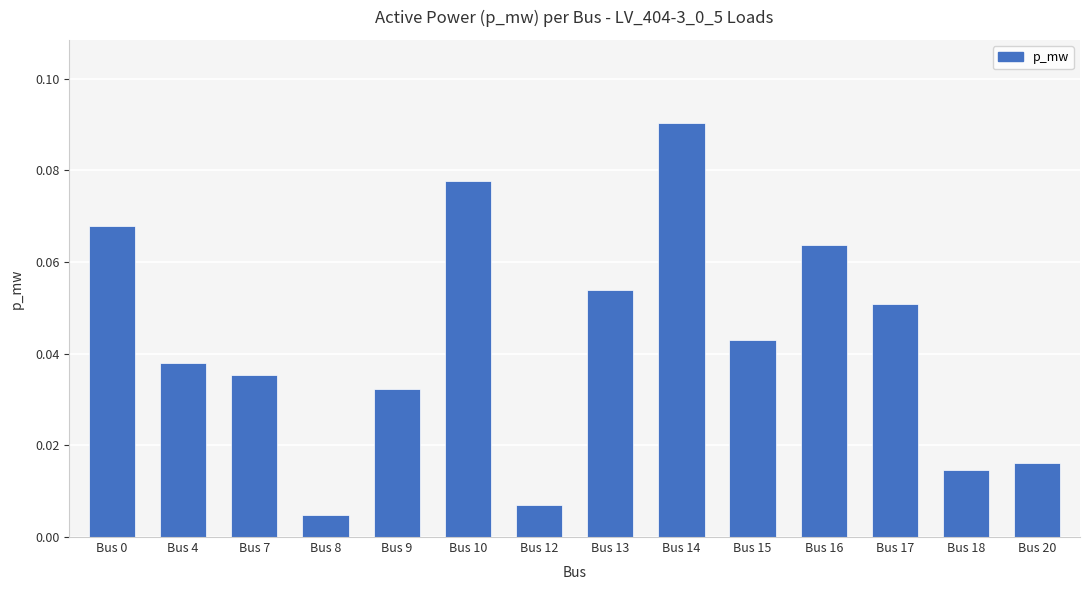

At which category does the chart reach its peak across all series?

Bus 14